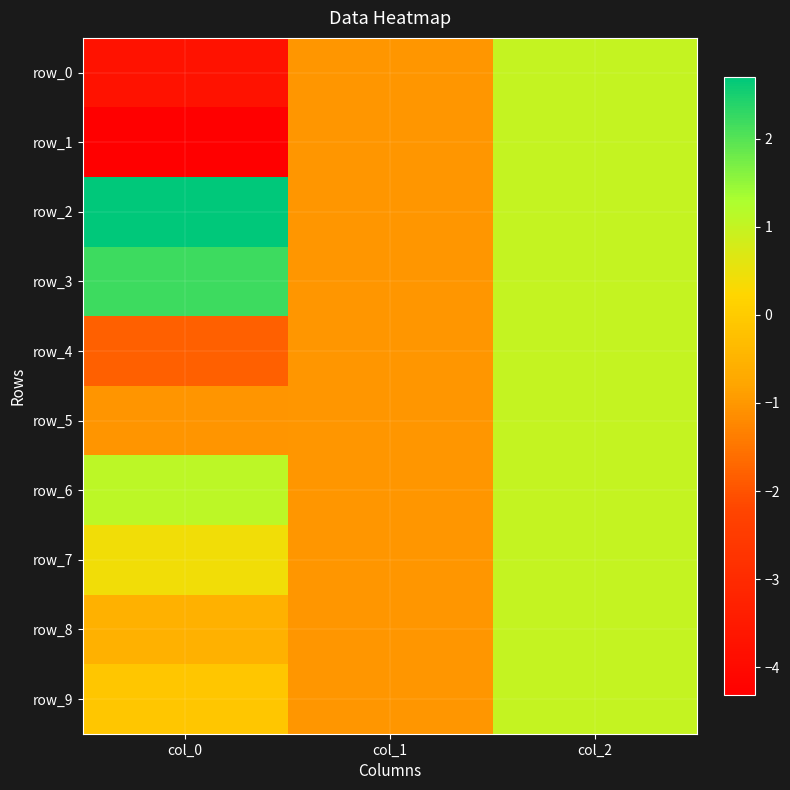

How many data points in row_8 are less than 0?

2